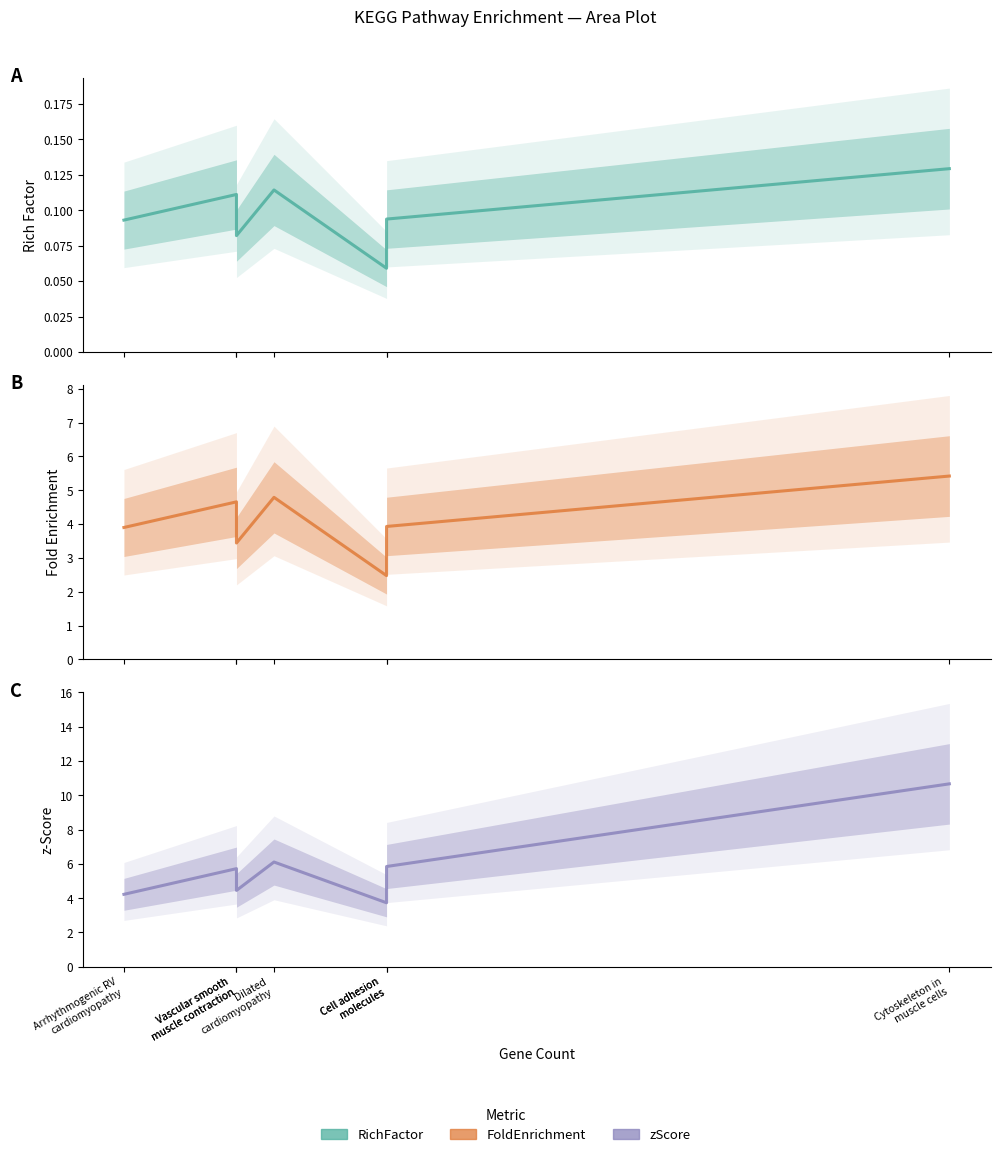

Is it true that FoldEnrichment equals 5.4 at Cytoskeleton in
muscle cells?

True